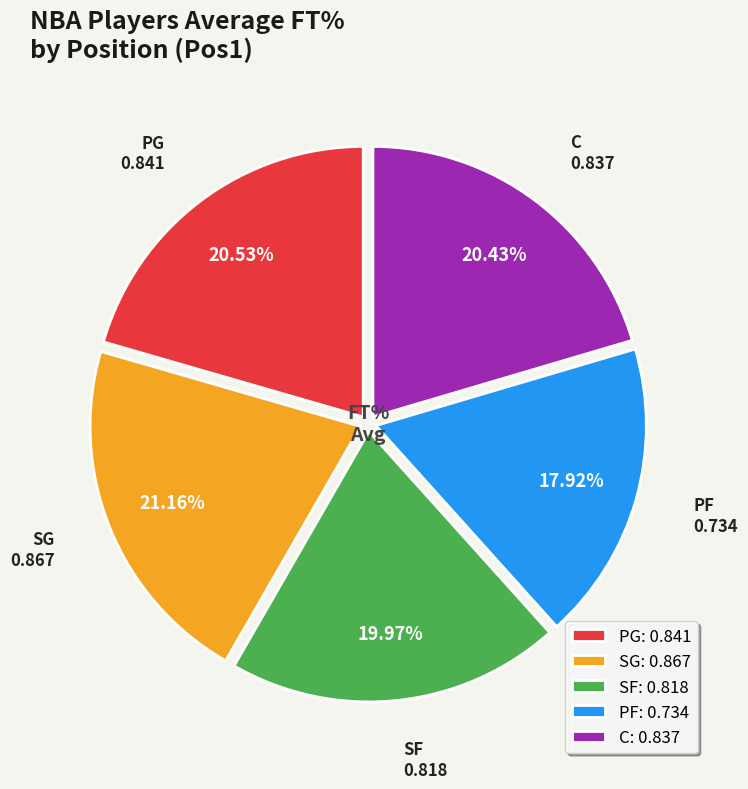

To the nearest percent, what is the combined percentage of SF and PF?

38%